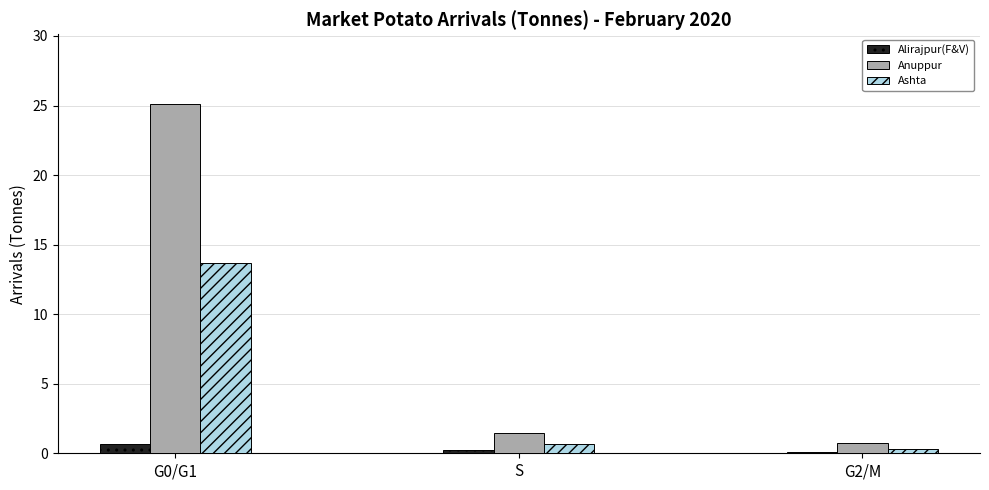

What is the average value of the Anuppur series?

9.1